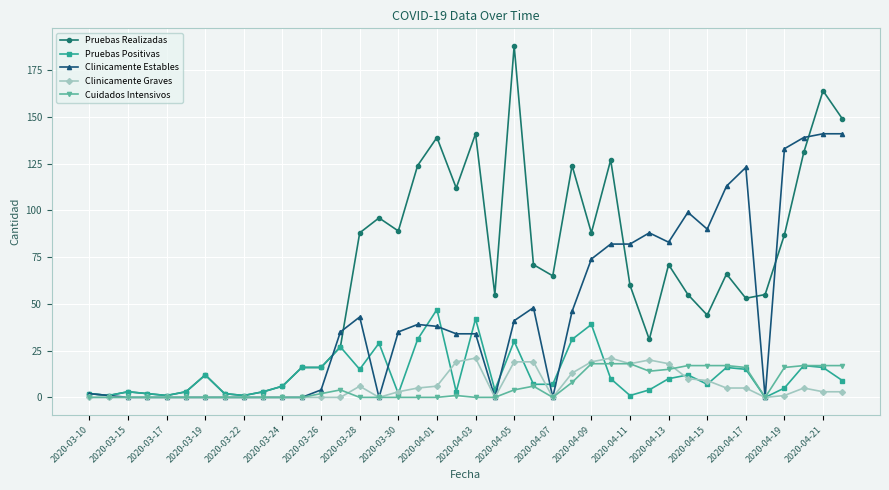

Which series has the largest total across all categories?

Pruebas Realizadas